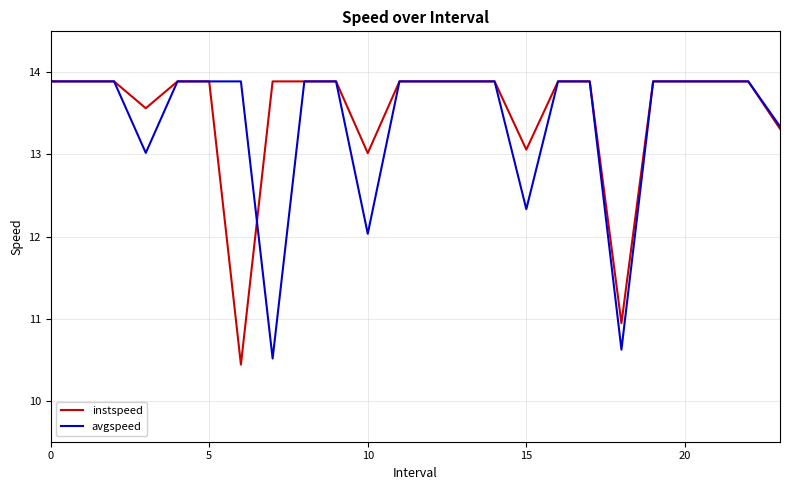

What is the minimum value shown in the chart?

10.4